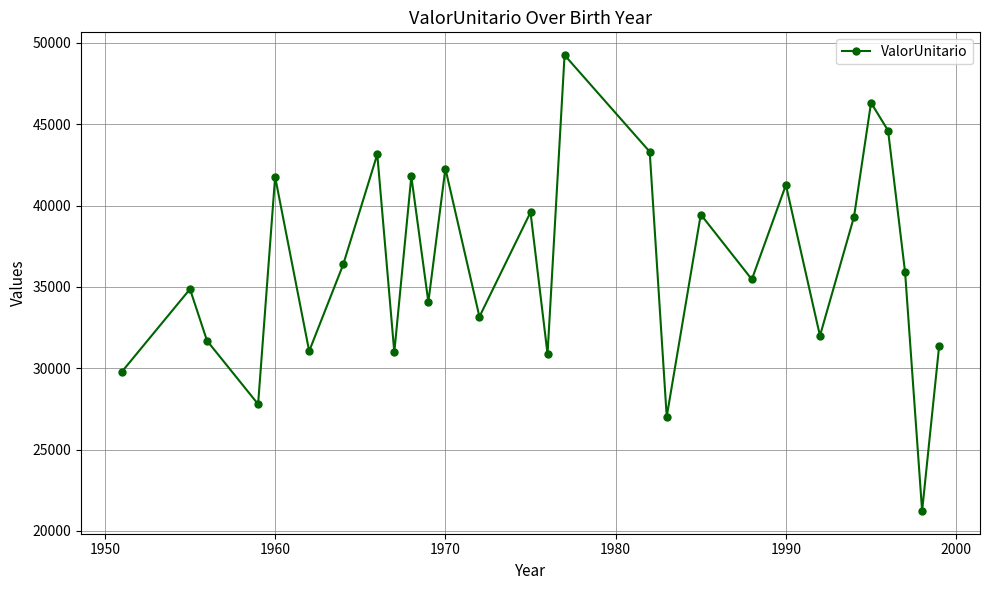

Is this an area chart (filled region under the line)?

No